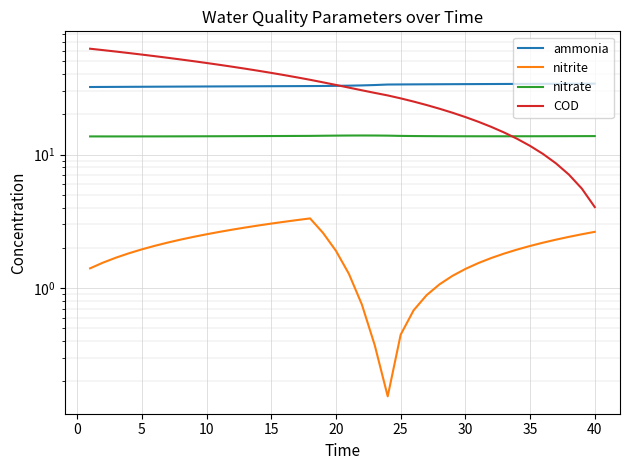

True or false: ammonia and nitrite intersect in this chart.

False